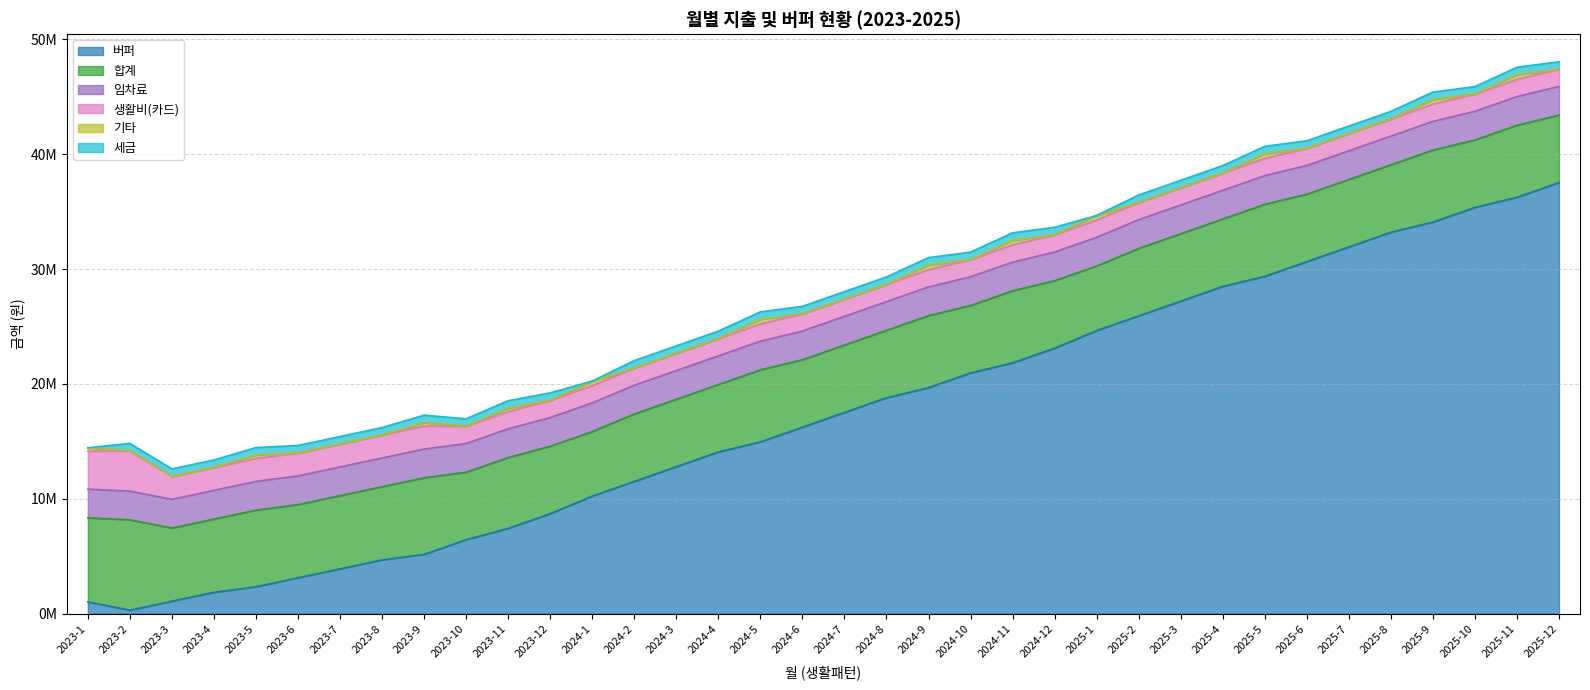

Where is 기타 nearest to the value 200000?

2023-1